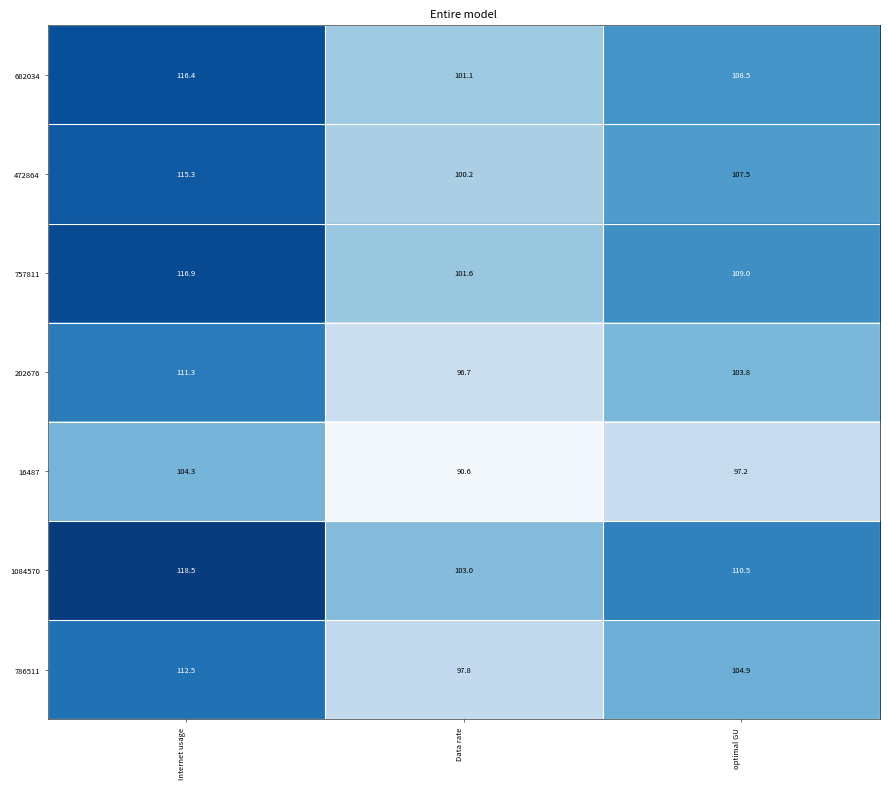

List the series in order of their peak value, lowest first.

16487, 202676, 786511, 472864, 682034, 757811, 1084570